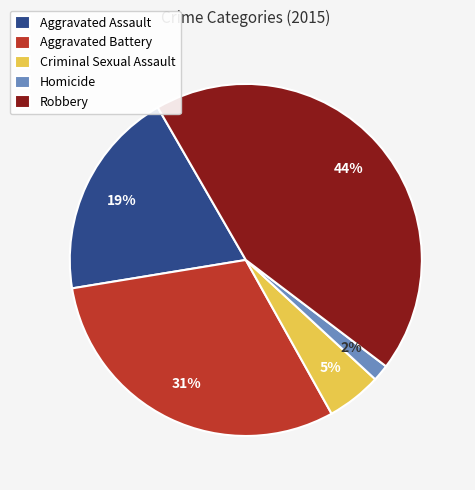

What is the smallest slice in the pie chart?

Homicide